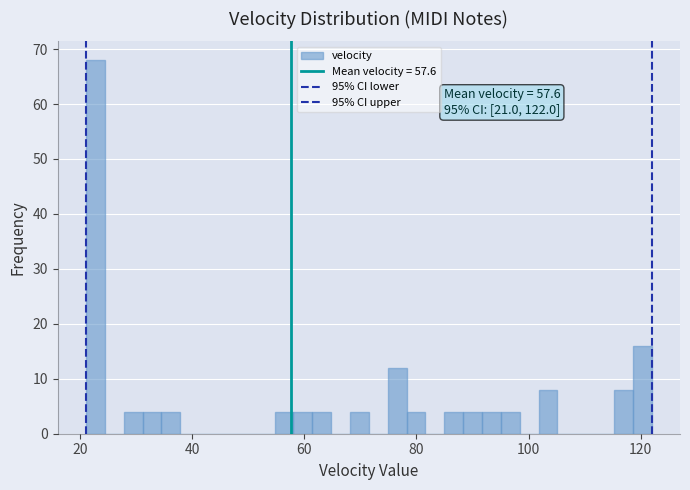

Read against the x-axis, roughly where is the centre of the tallest bar?

22